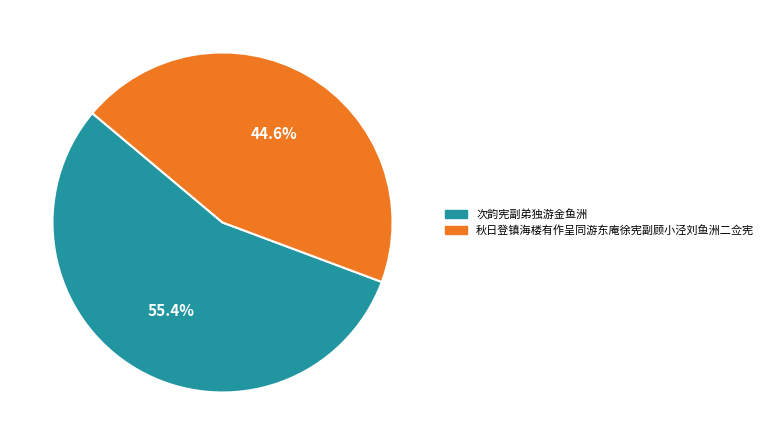

To the nearest percent, what portion does 秋日登镇海楼有作呈同游东庵徐宪副顾小泾刘鱼洲二佥宪 represent?

45%